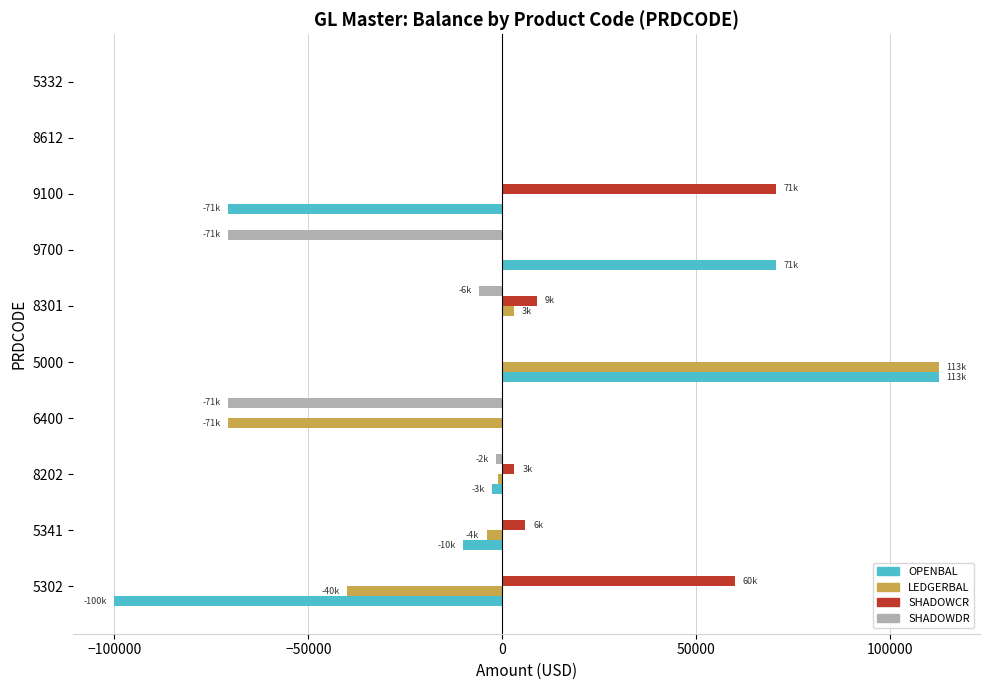

The value of LEDGERBAL at 6400 is -70600.0. True or false?

True